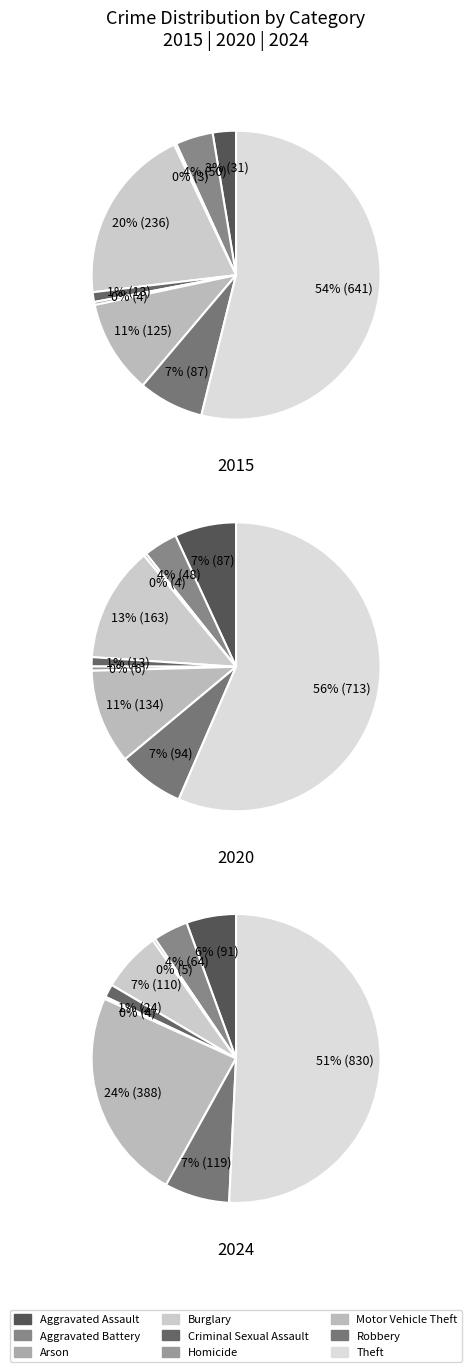

What percentage do values_2020 and 7 together represent?

11.5%